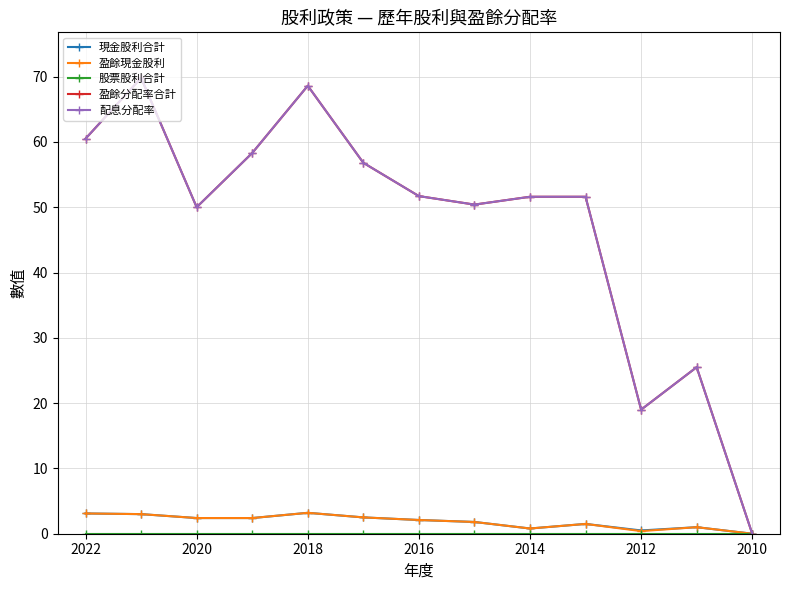

Reading left to right, extract all data points from this chart.

現金股利合計: 3.1	3.0	2.4	2.4	3.2	2.5	2.1	1.8	0.8	1.5	0.5	1.0	0.0
盈餘現金股利: 3.1	3.0	2.4	2.4	3.2	2.5	2.1	1.8	0.8	1.5	0.4	1.0	0.0
股票股利合計: 0.0	0.0	0.0	0.0	0.0	0.0	0.0	0.0	0.0	0.0	0.0	0.0	0.0
盈餘分配率合計: 60.5	69.8	50.0	58.3	68.6	56.8	51.7	50.4	51.6	51.6	19.0	25.5	0.0
配息分配率: 60.5	69.8	50.0	58.3	68.6	56.8	51.7	50.4	51.6	51.6	19.0	25.5	0.0